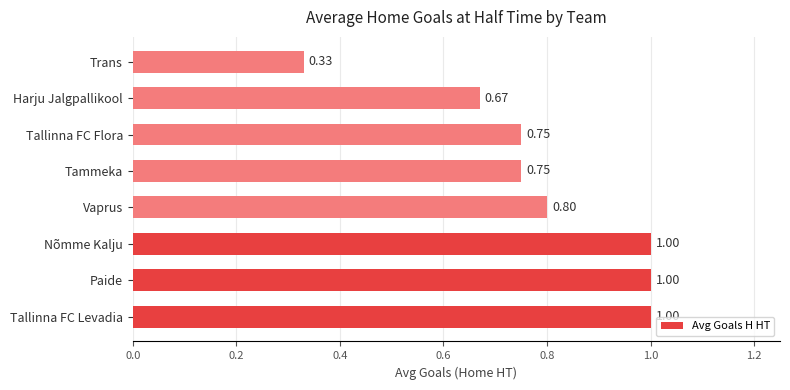

At which category does the chart reach its minimum across all series?

Trans